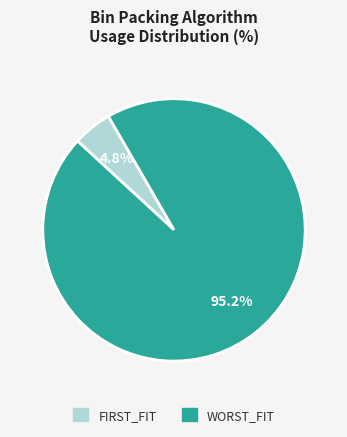

What percentage do FIRST_FIT and WORST_FIT together represent?

100.0%